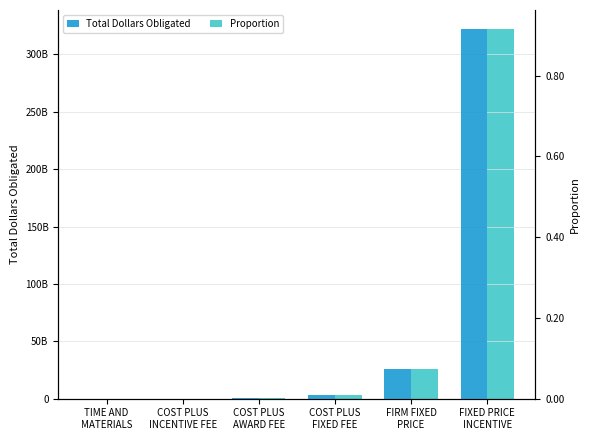

What value does the total_dollars_obligated_sum series have at FIRM FIXED
PRICE?

25795846167.6